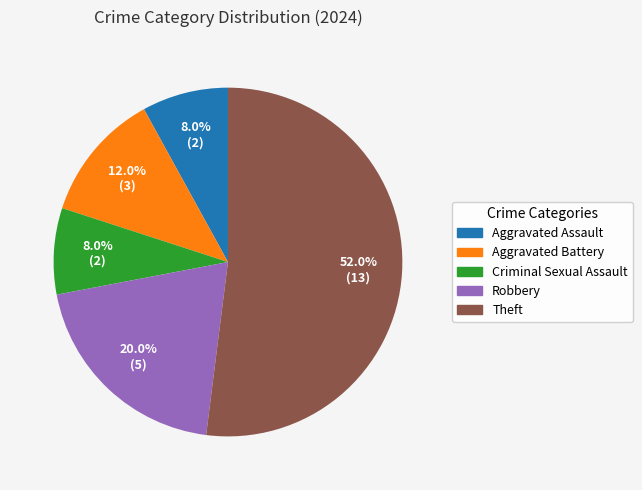

What percentage do Robbery and Aggravated Assault together represent?

28.0%